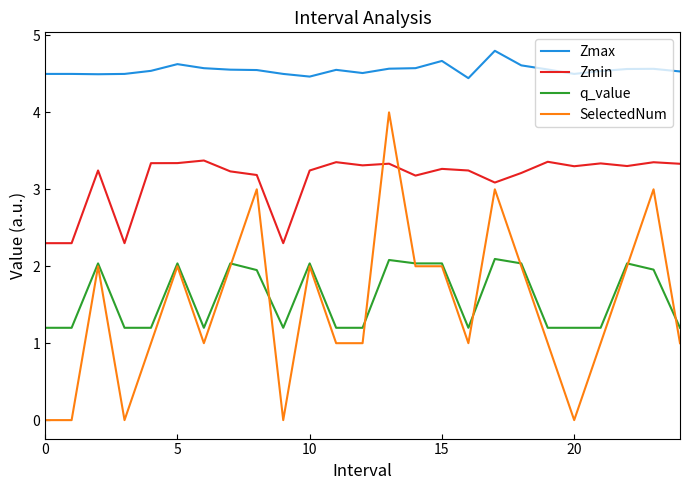

Which series has the largest range (max minus min)?

SelectedNum